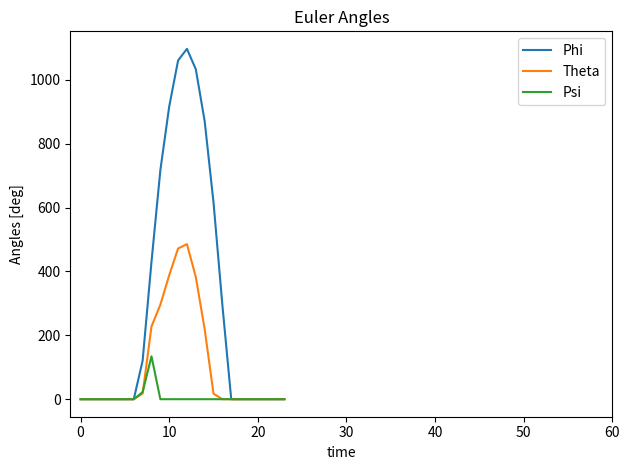

Rank the series by their average value, from lowest to highest.

Psi, Theta, Phi